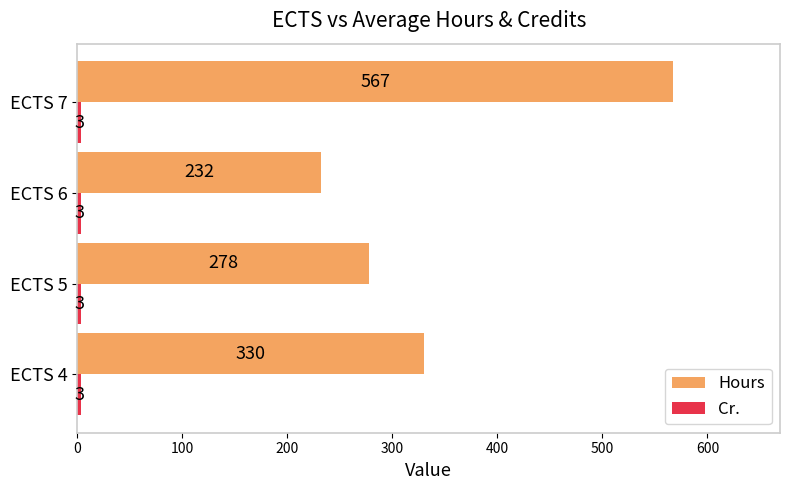

What is the greatest value displayed?

567